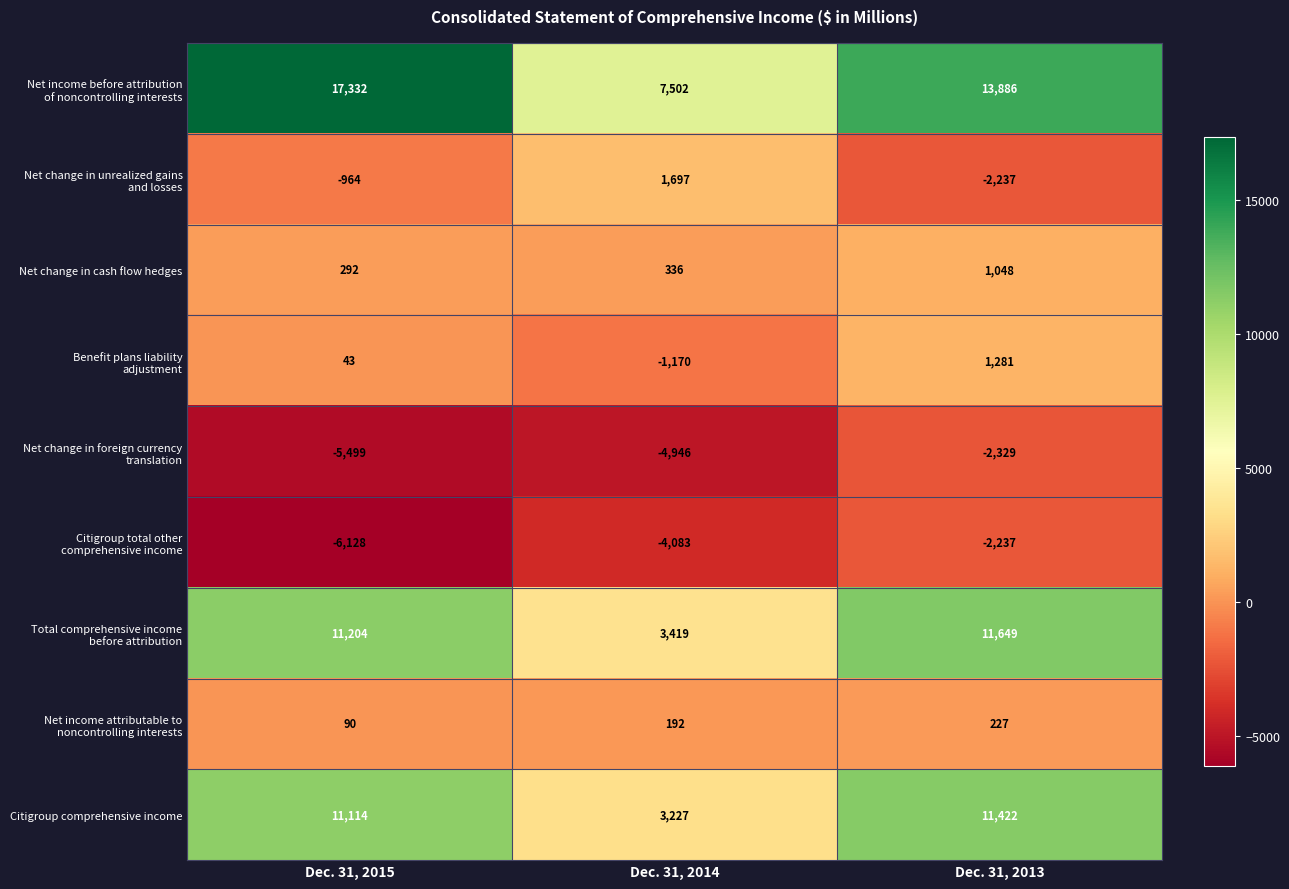

Rank the categories by Citigroup comprehensive income value from lowest to highest.

Dec. 31, 2014, Dec. 31, 2015, Dec. 31, 2013